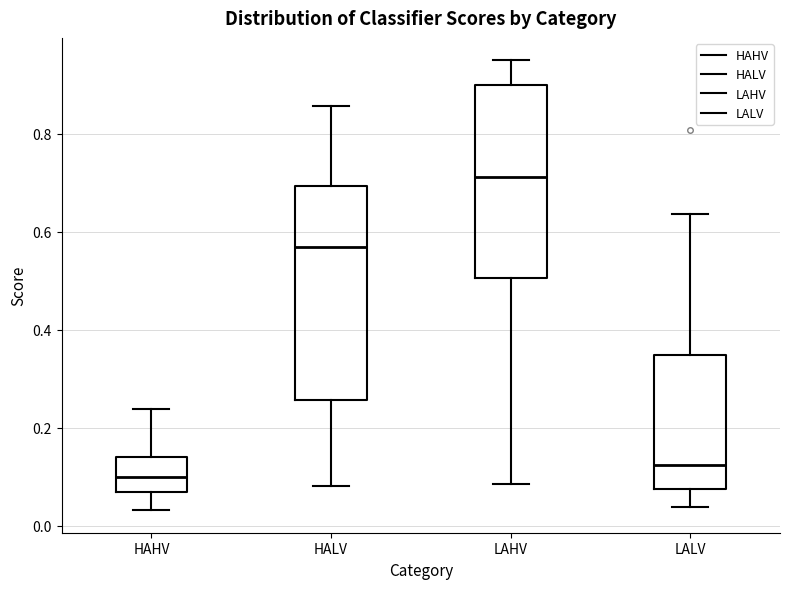

Reading left to right, transcribe this box plot: for each box, give where its median line is, the range the box spans, and where its two whiskers end, as read against the y-axis. The values are not printed on the chart, so give them approximately, as read against the axis.

HAHV: median 0.10, box 0.06 to 0.14, whiskers 0.04 to 0.24
HALV: median 0.56, box 0.26 to 0.70, whiskers 0.08 to 0.86
LAHV: median 0.72, box 0.50 to 0.90, whiskers 0.08 to 0.94
LALV: median 0.12, box 0.08 to 0.34, whiskers 0.04 to 0.64